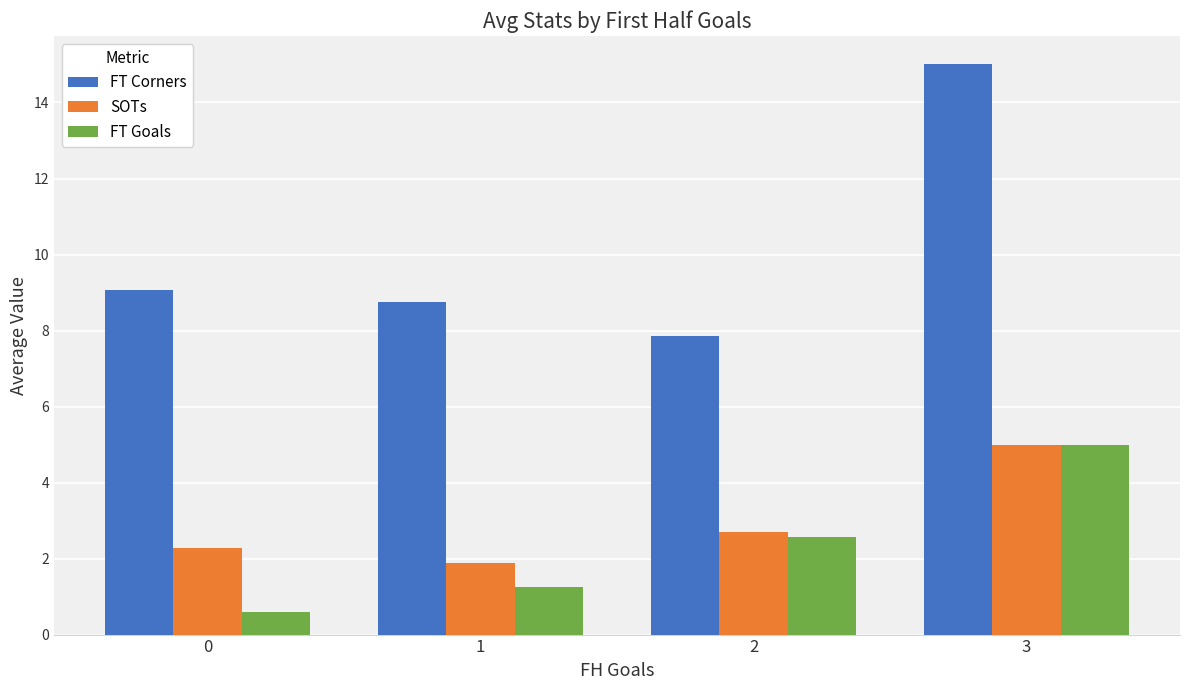

True or false: FT Corners has a value of 6.7 at 3.

False